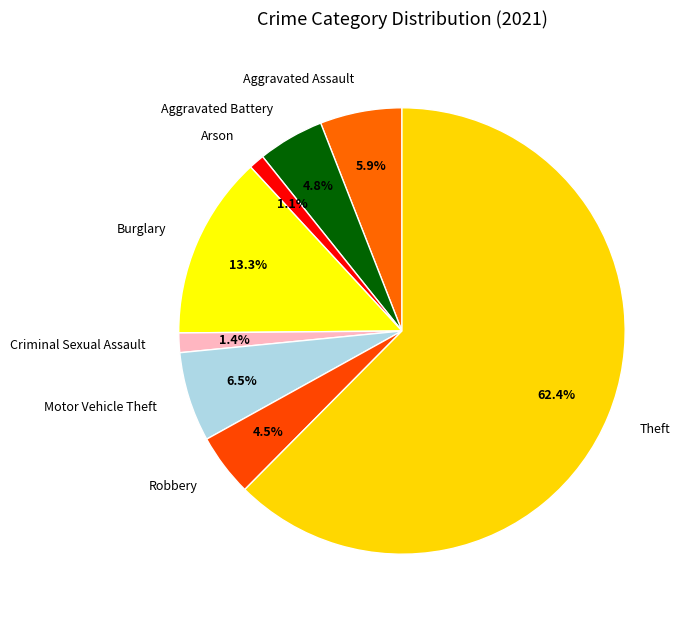

How many segments does this pie chart have?

8